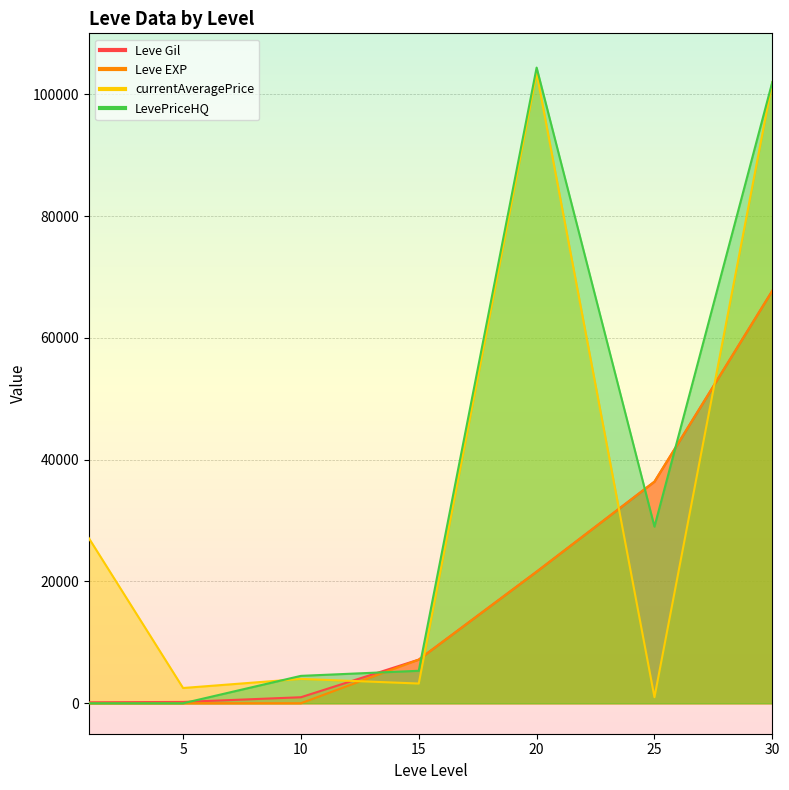

How many times do LevePriceHQ and currentAveragePrice cross each other?

1